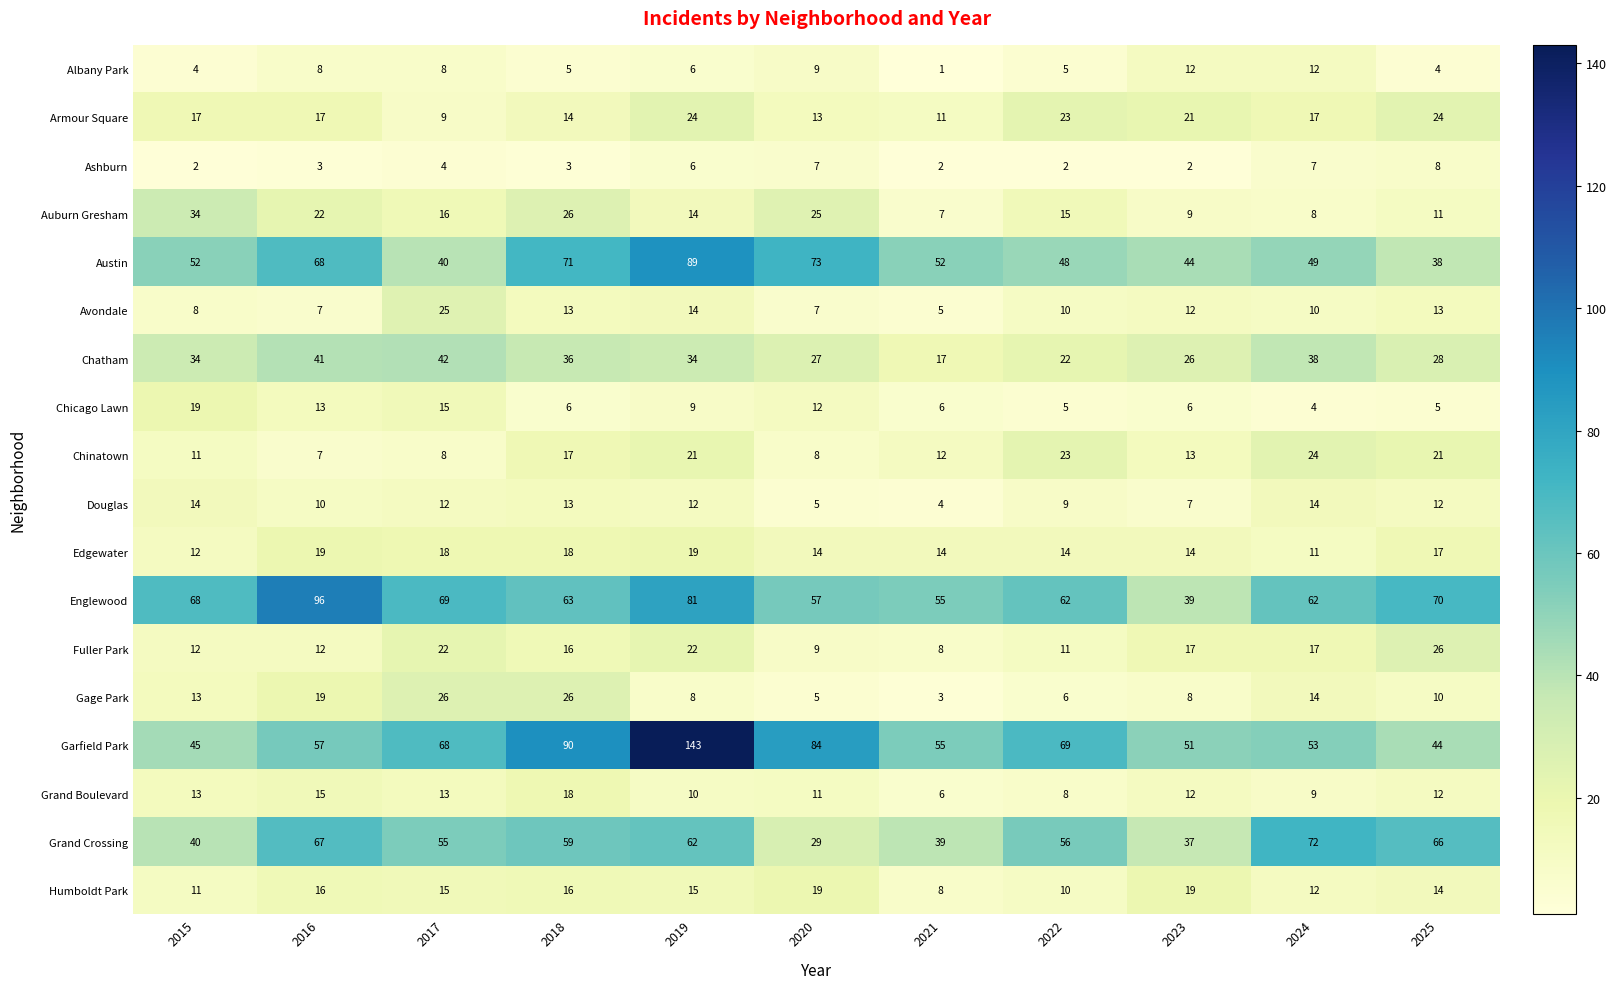

Count the number of data series in this chart.

18